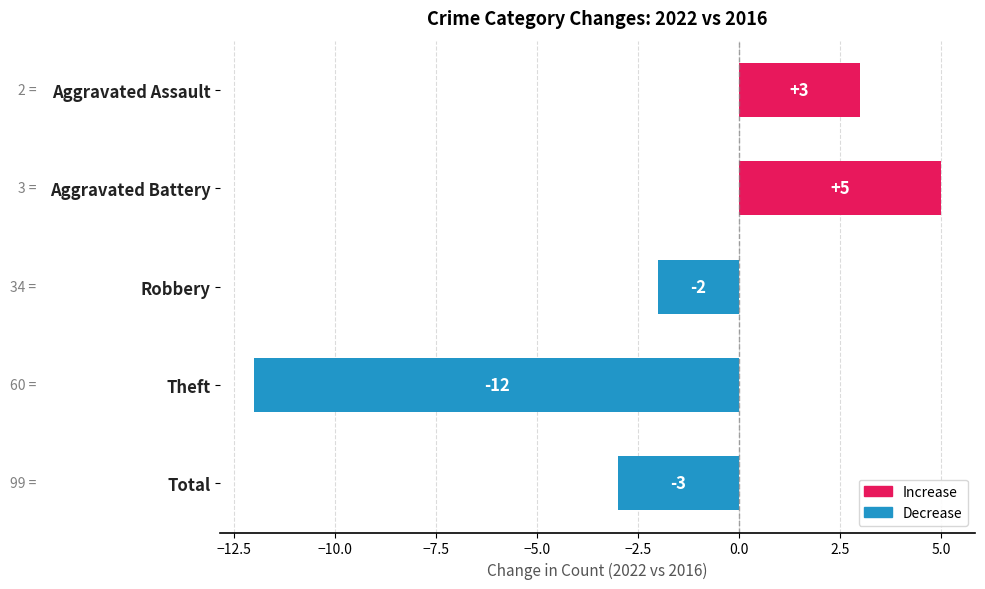

Does the chart contain any negative values?

Yes